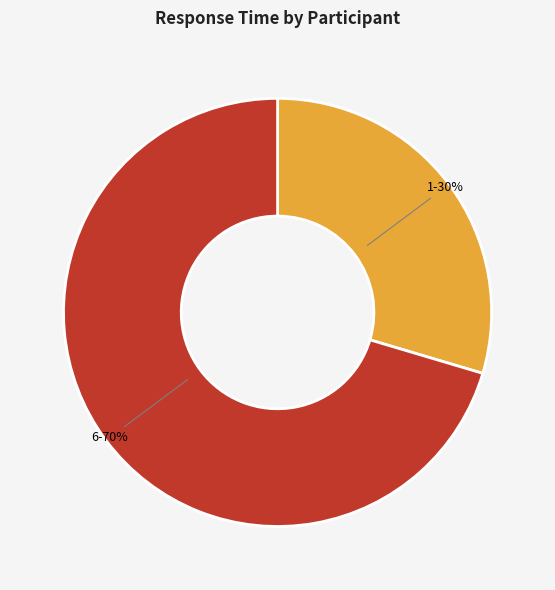

To the nearest percent, what is the average slice percentage?

50%